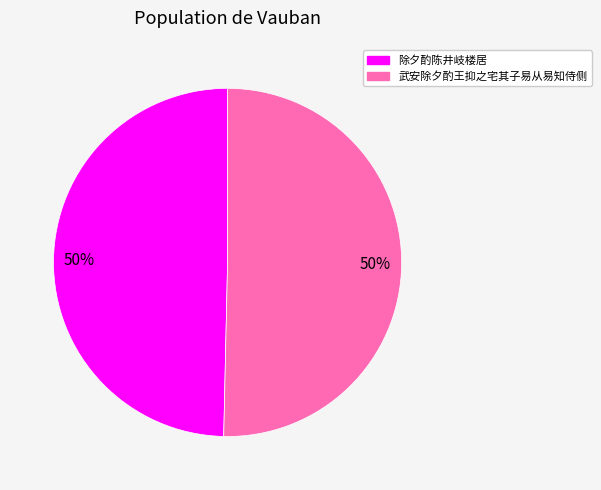

To the nearest percent, what is the average slice percentage?

50%